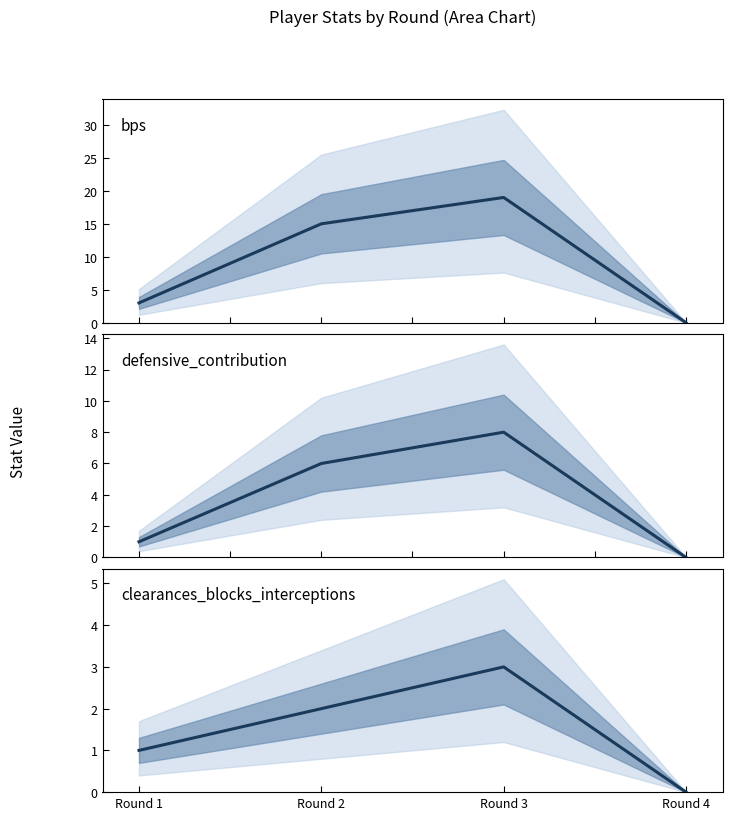

Rank the categories by clearances_blocks_interceptions value from highest to lowest.

Round 3, Round 2, Round 1, Round 4